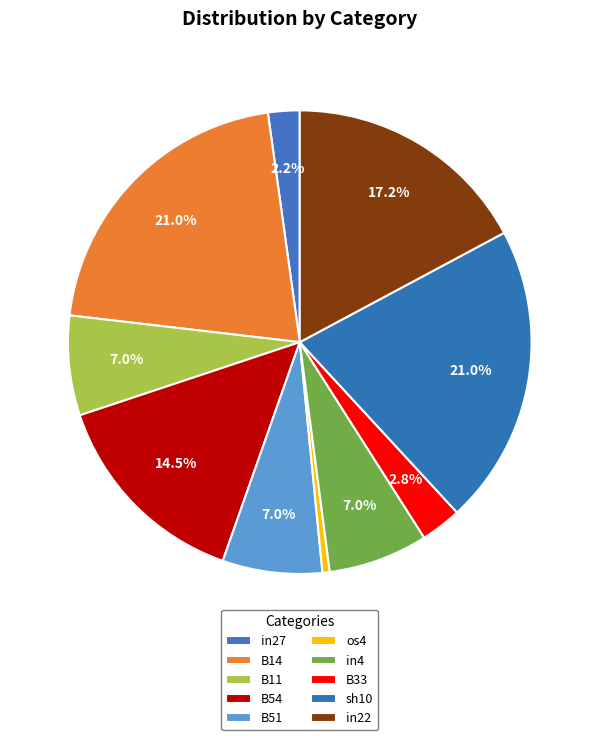

To the nearest percent, what is the difference between the largest and smallest slice percentages?

20%